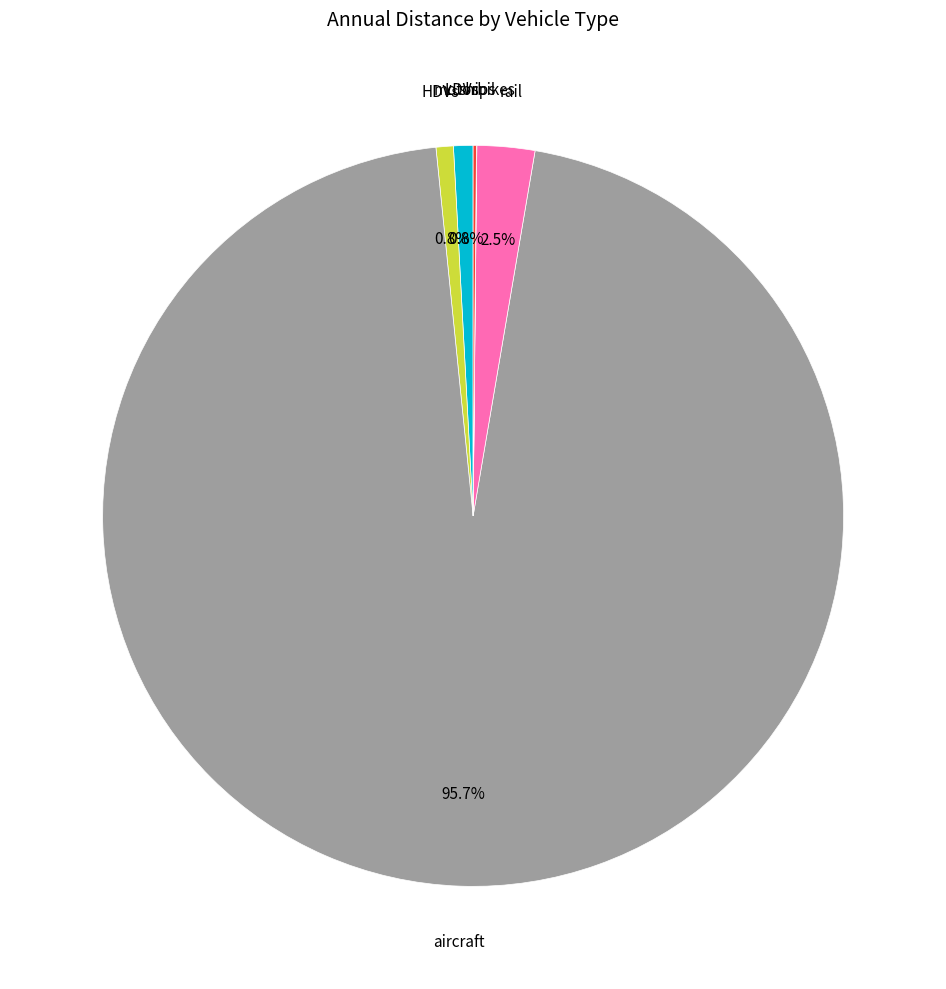

Which slice represents more than half of the pie?

aircraft